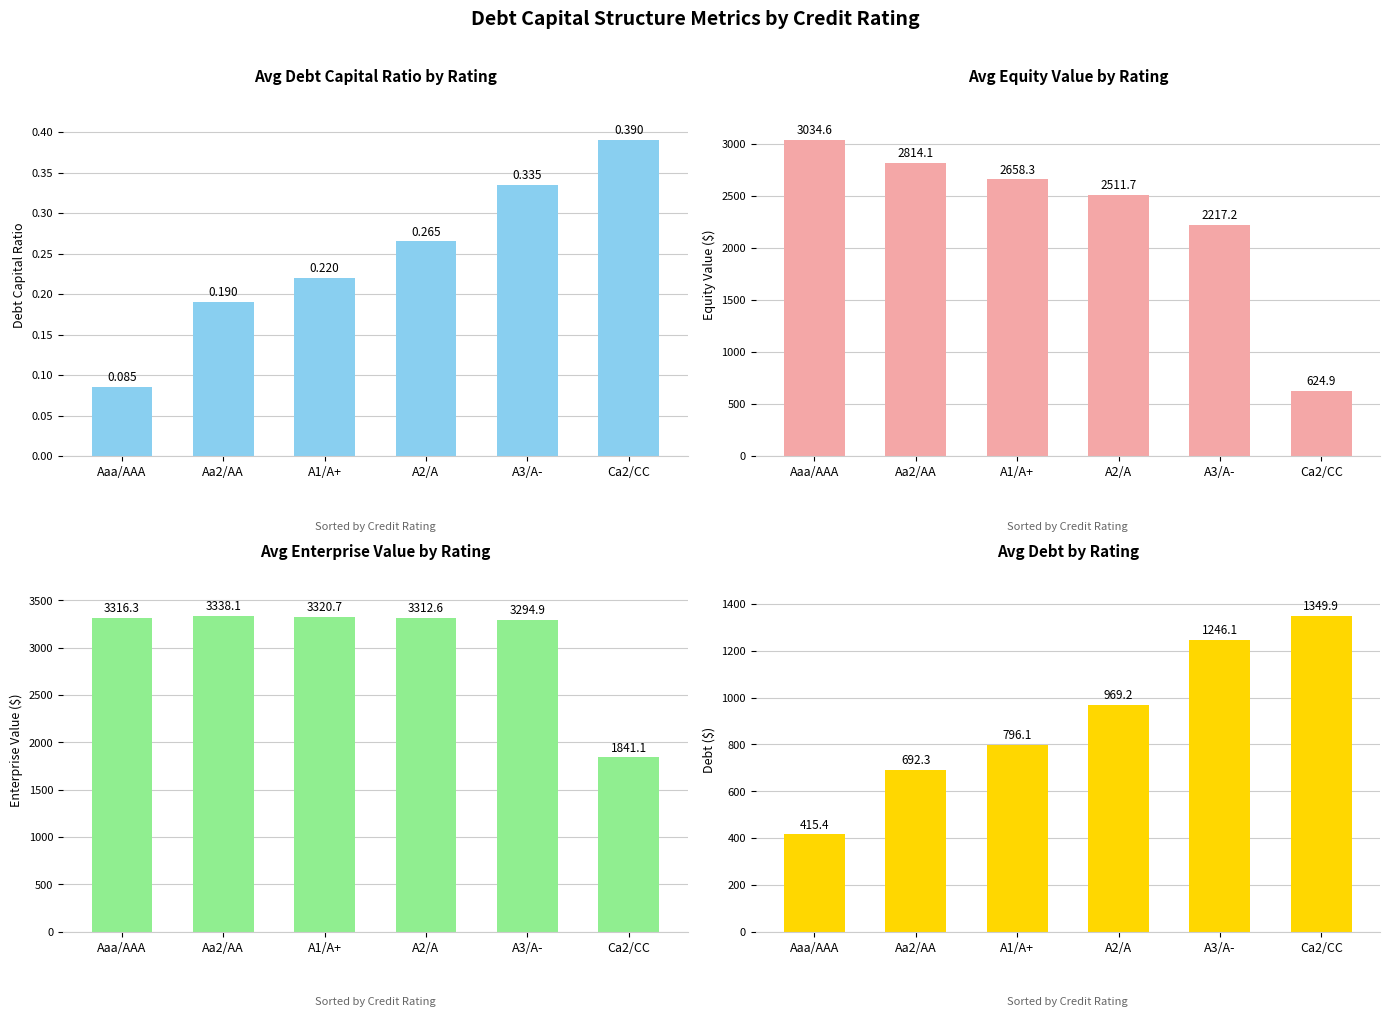

What is the greatest value displayed?

3338.1